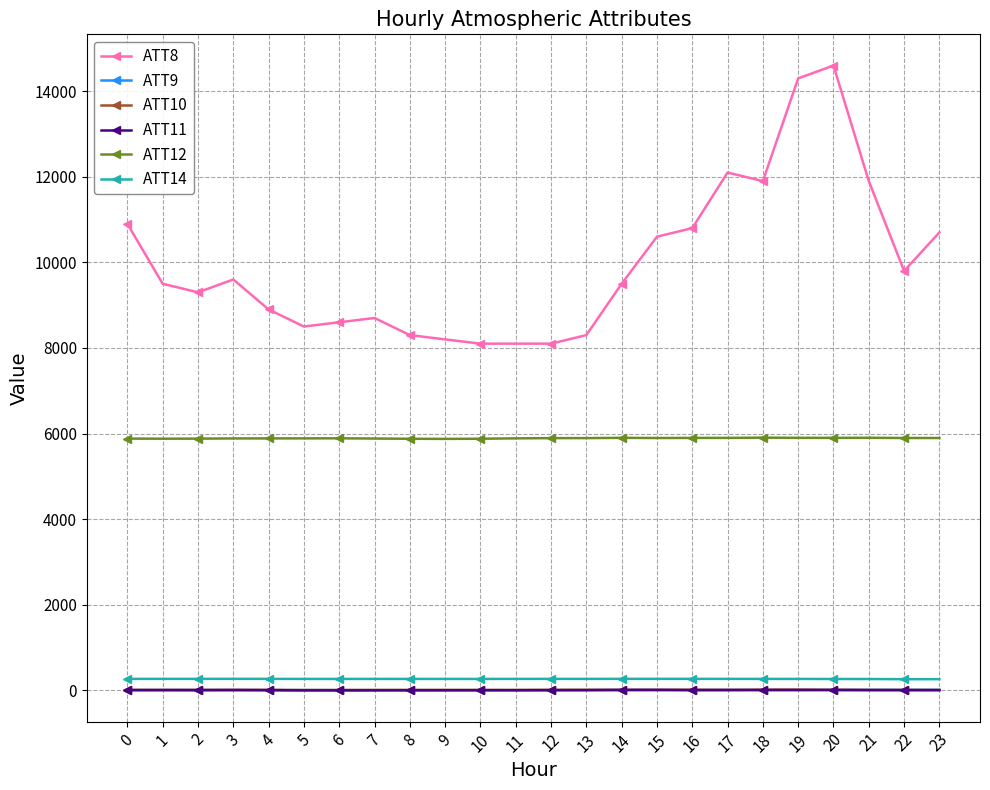

How many distinct data groups are displayed?

6